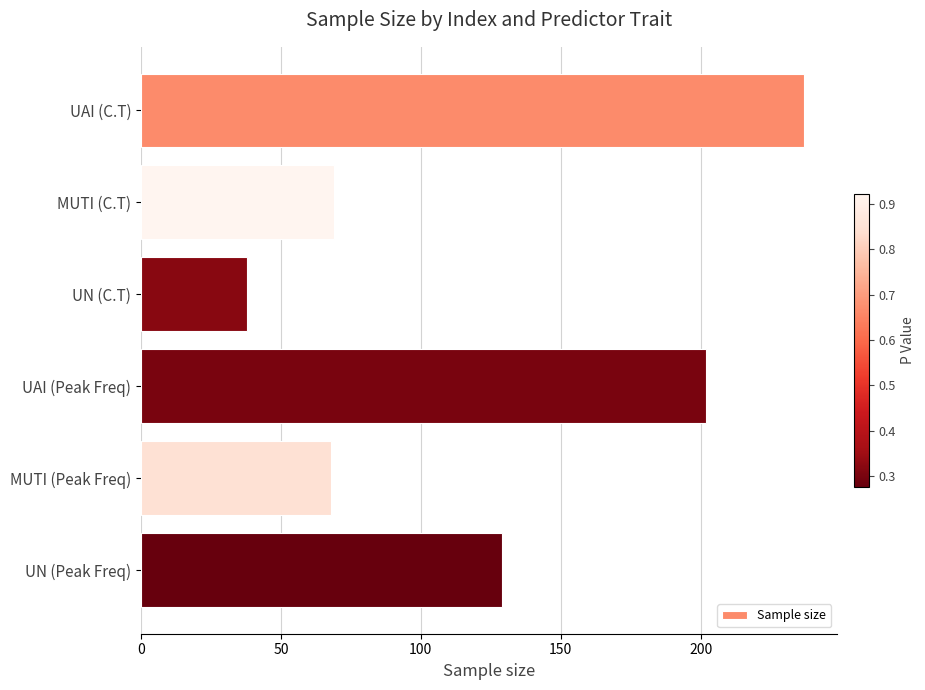

Read the value at UAI (C.T), to the nearest 50.

250